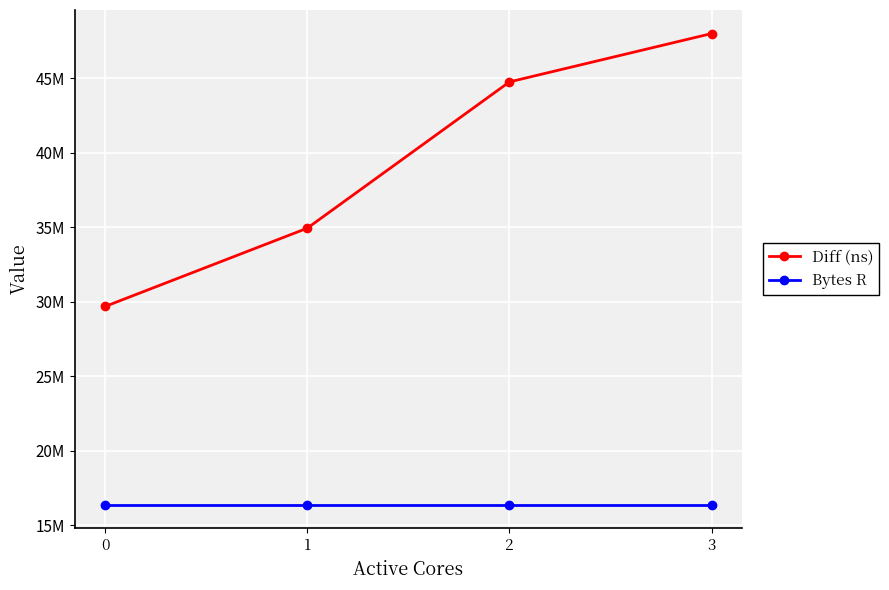

True or false: Diff (ns) and Bytes R intersect in this chart.

False